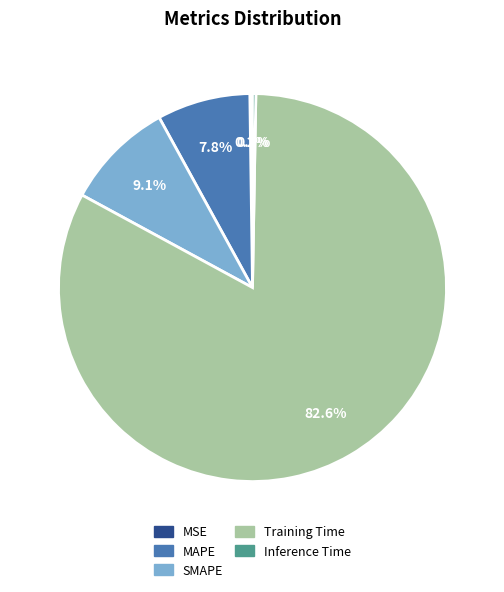

What portion of the pie excludes MAPE?

92.2%